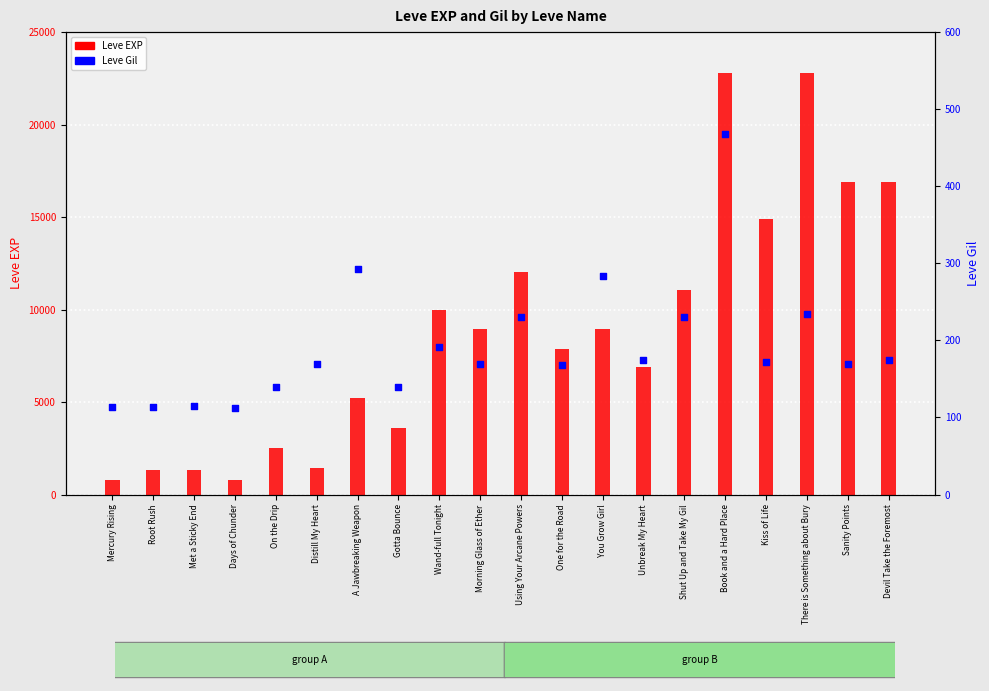

What is the total value across all series at Devil Take the Foremost?

17094